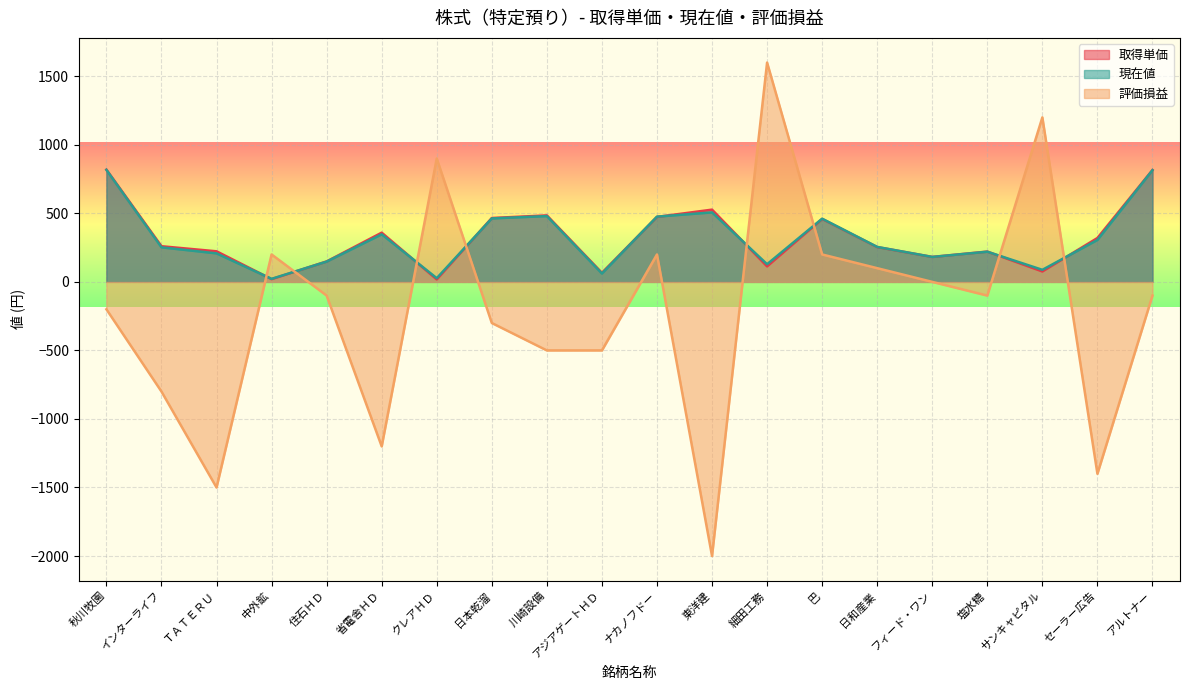

Between 住石ＨＤ and 中外鉱, which is larger?

住石ＨＤ